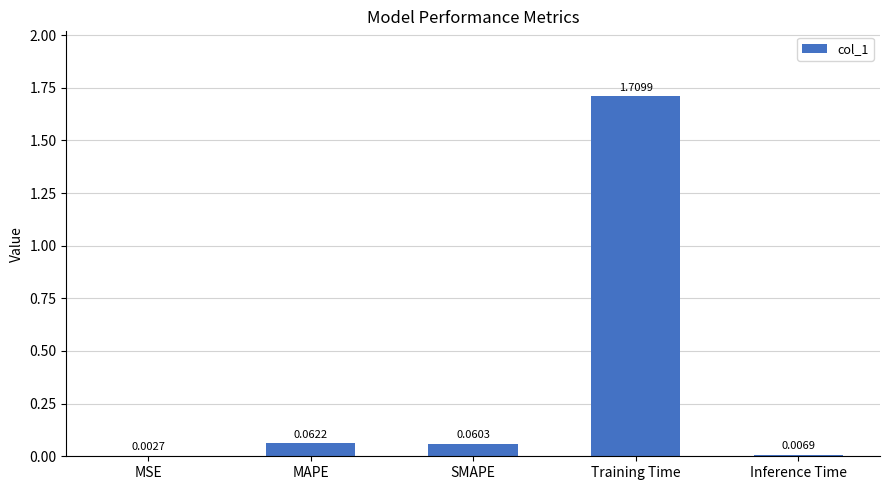

Which has a higher value, Training Time or MAPE?

Training Time